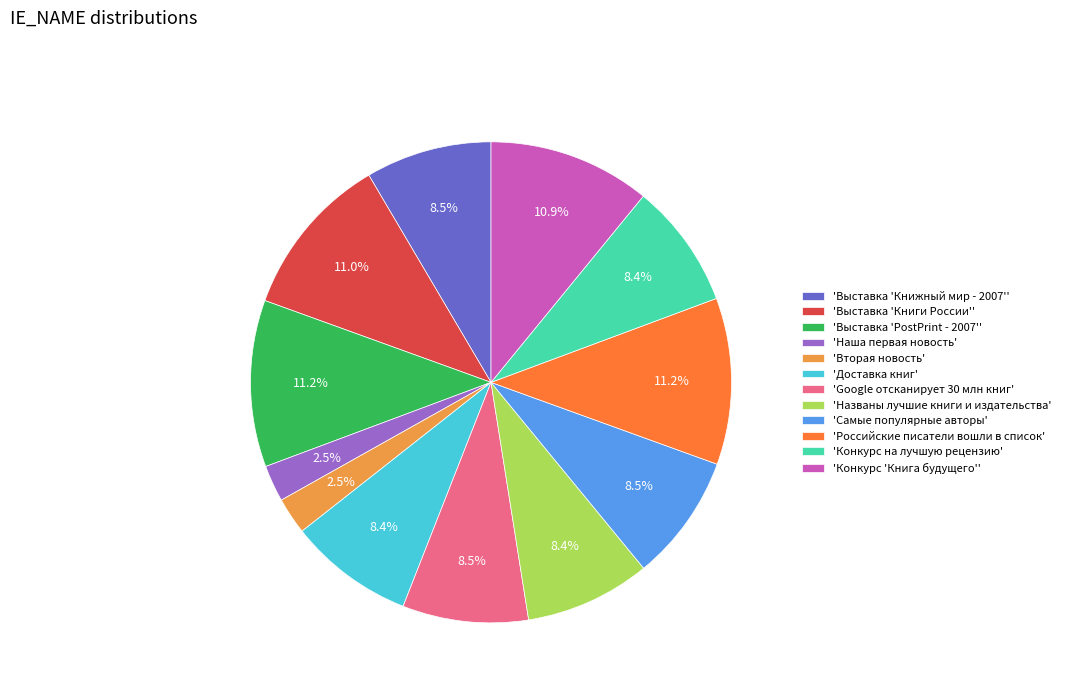

Does any single category account for the majority?

No